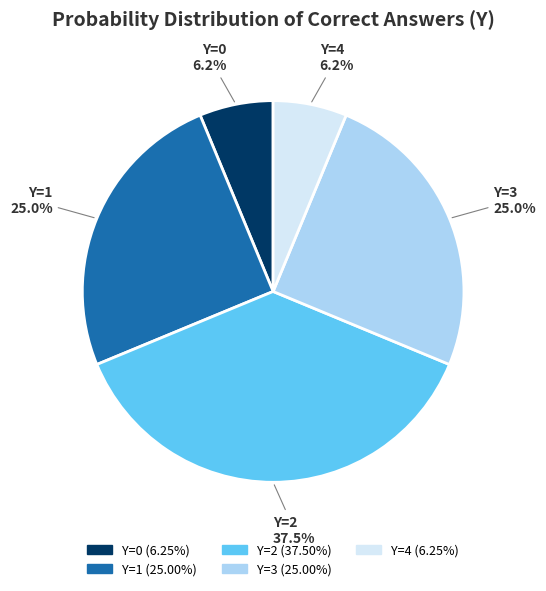

Is Y=1 the majority of the pie?

No